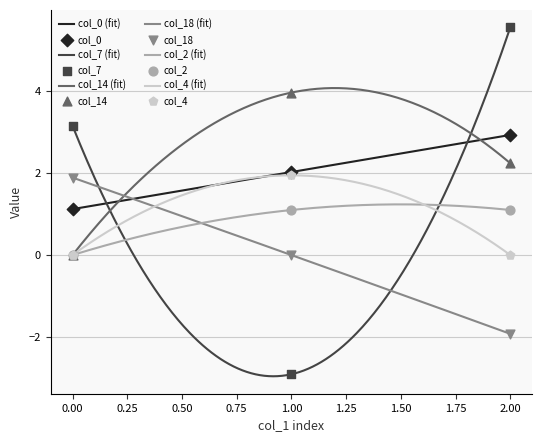

What is the total value across all series at 0?

6.2